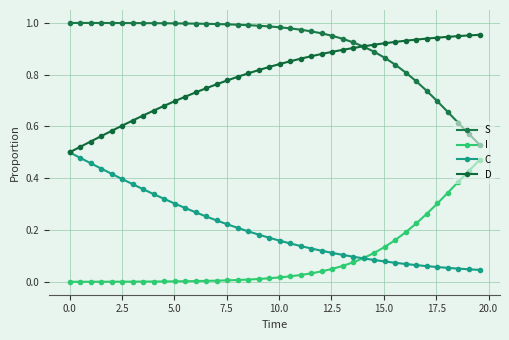

True or false: S and C cross at least once.

False